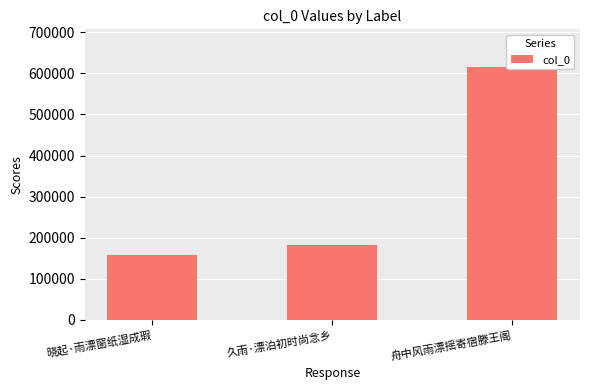

Reading left to right, extract all data points from this chart.

晓起·雨漂窗纸湿成瑕=157437	久雨·漂泊初时尚念乡=182131	舟中风雨漂摇寄宿滕王阁=614979